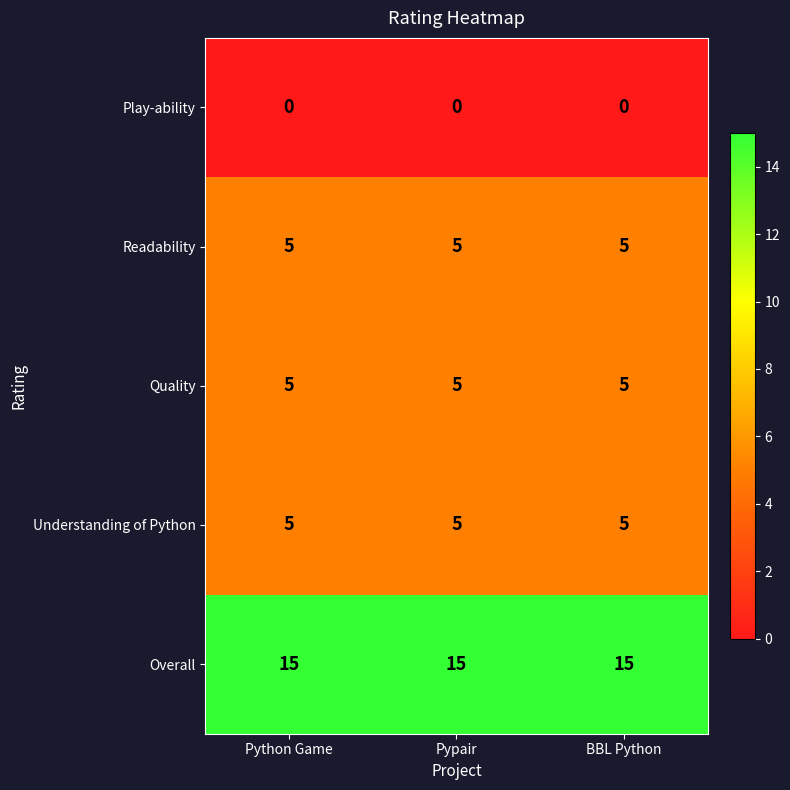

What is the average value of the Quality series?

5